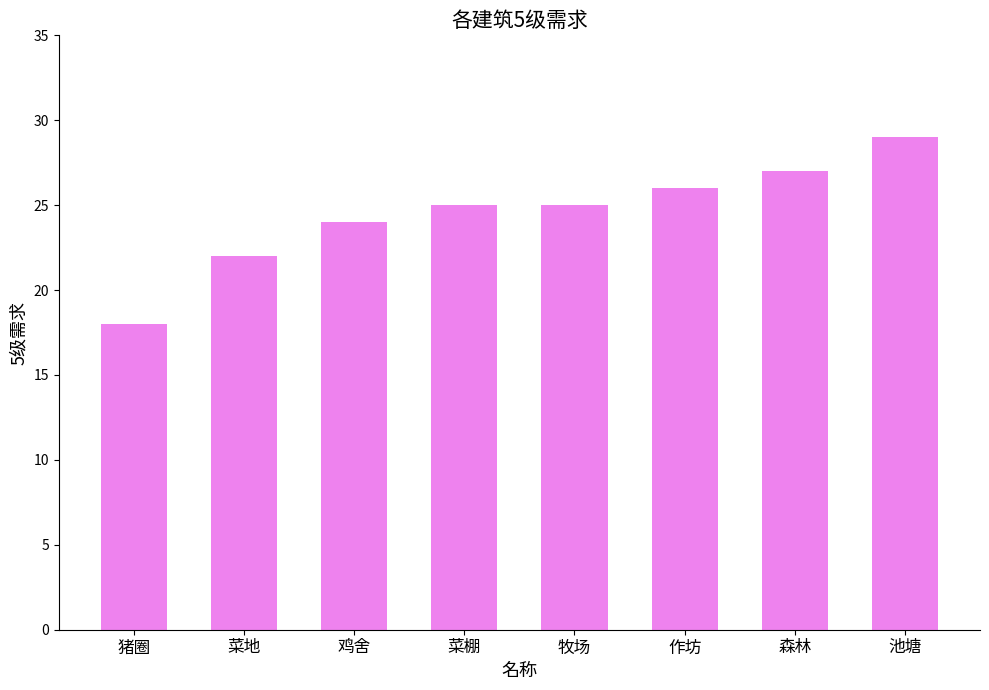

Which has a higher value, 池塘 or 作坊?

池塘